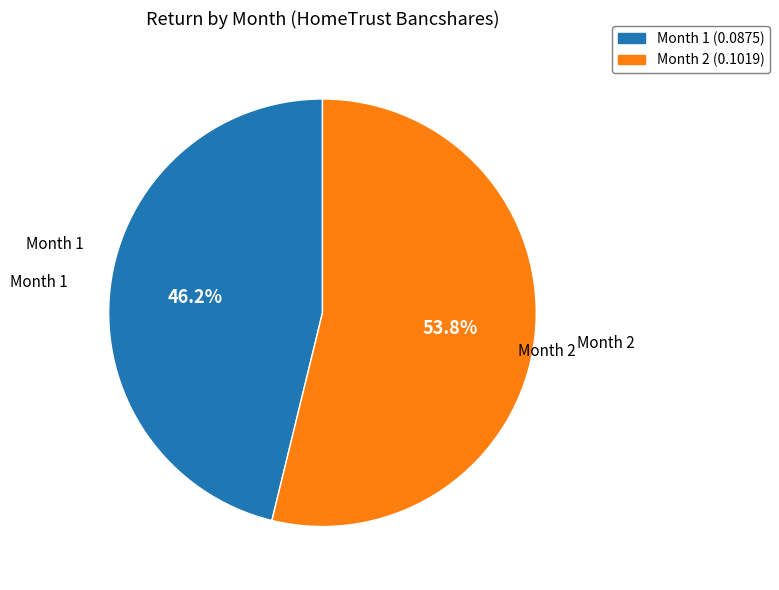

Is there any slice that represents more than half of the pie?

Yes